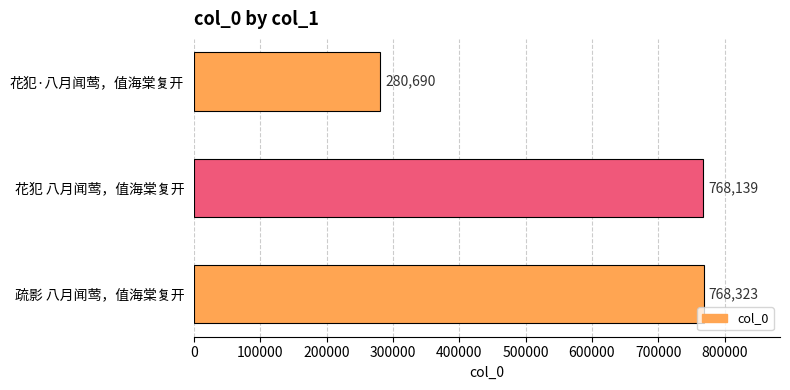

How many bars are there in total?

3